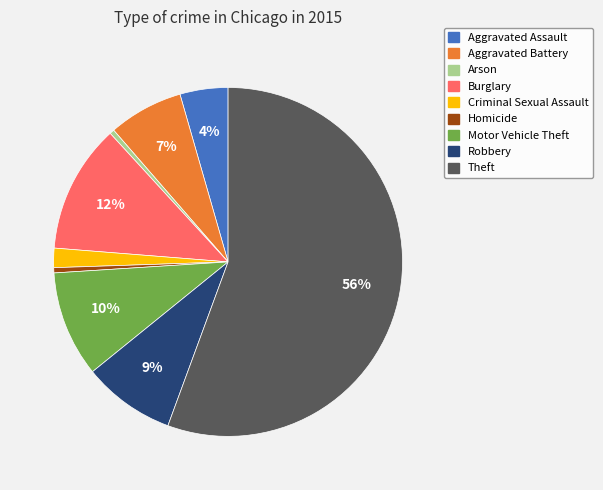

Do Arson and Aggravated Assault together represent more than half of the pie?

No